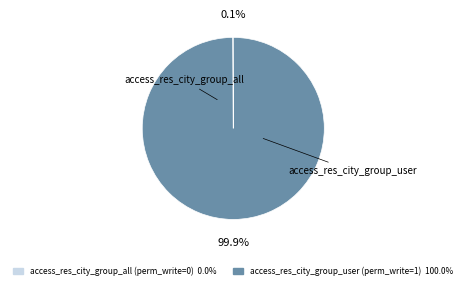

Does access_res_city_group_user account for over 50% of the chart?

Yes